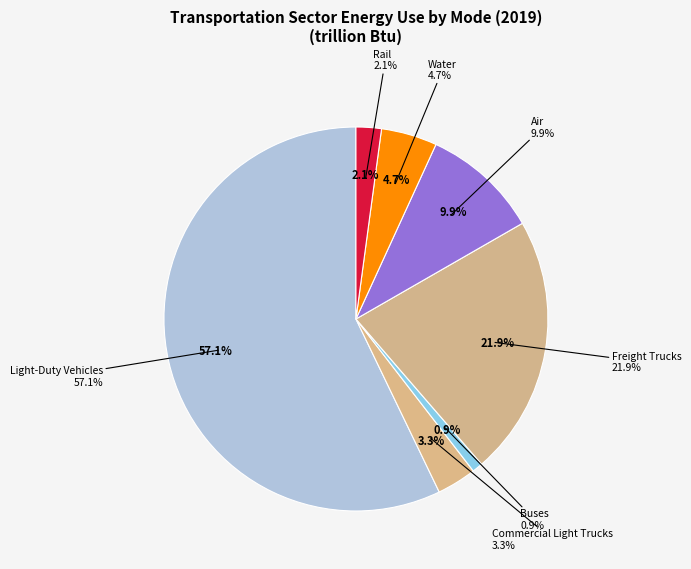

Approximately how many times larger is the value at Freight Trucks compared to Rail?

10.3